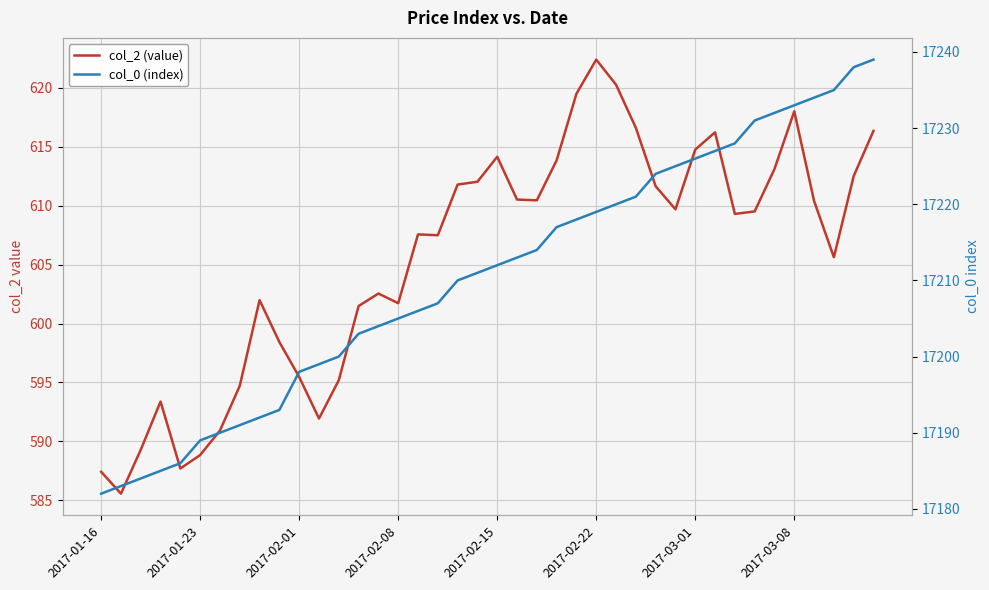

What is the highest value of the col_2 (value) series?

622.4